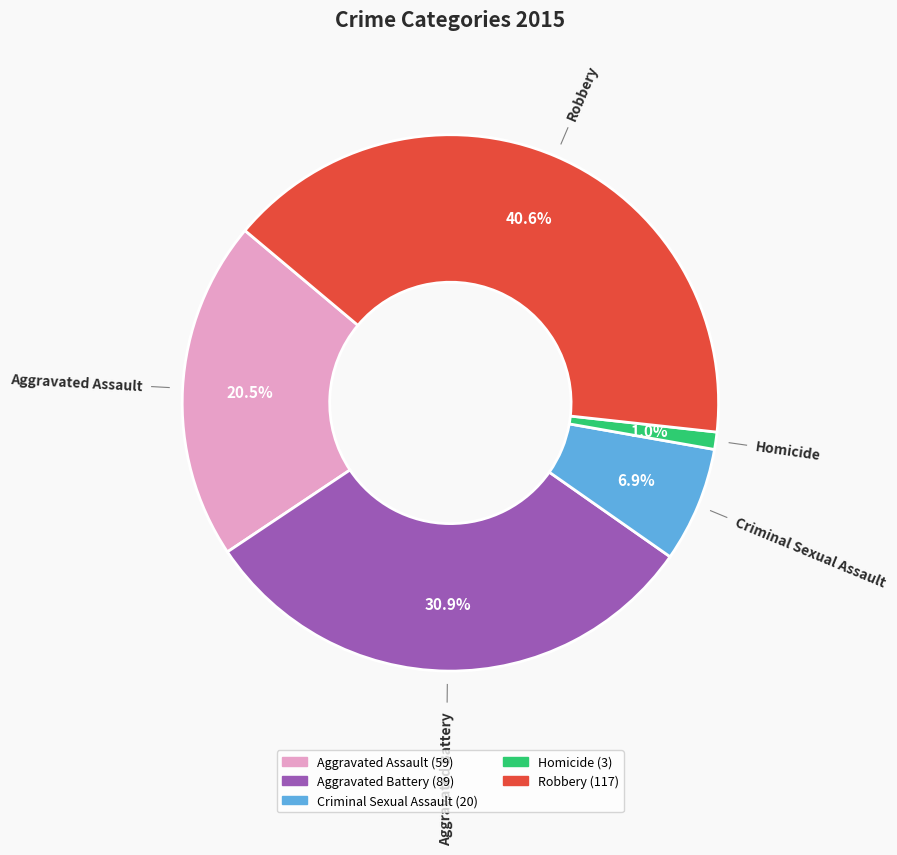

Rank the categories by value from highest to lowest.

Robbery, Aggravated Battery, Aggravated Assault, Criminal Sexual Assault, Homicide